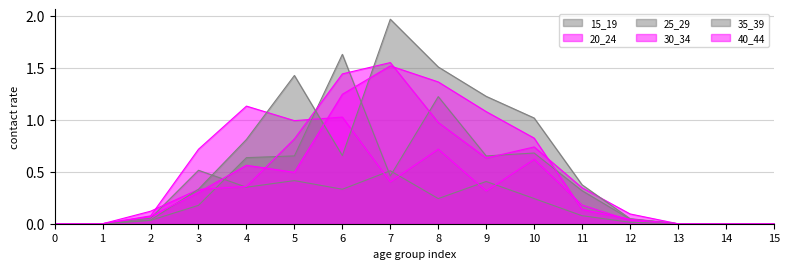

Which series has the widest spread of values?

35_39